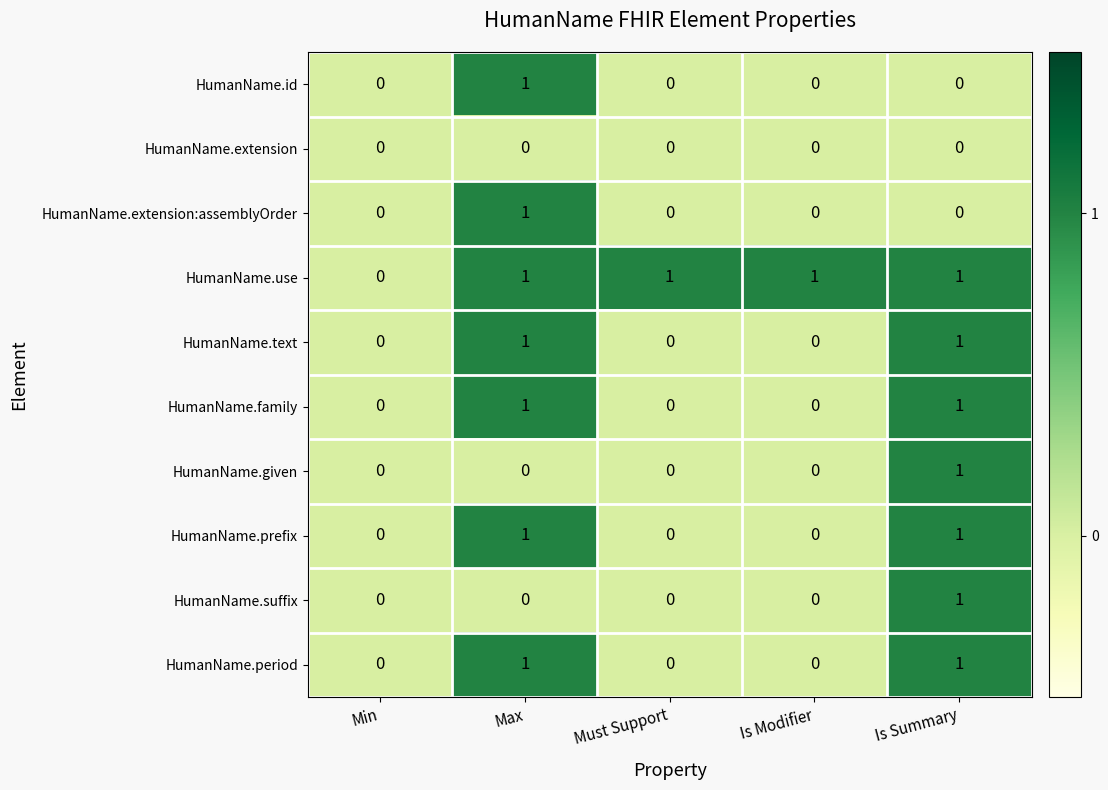

Which series has the largest total across all categories?

HumanName.use